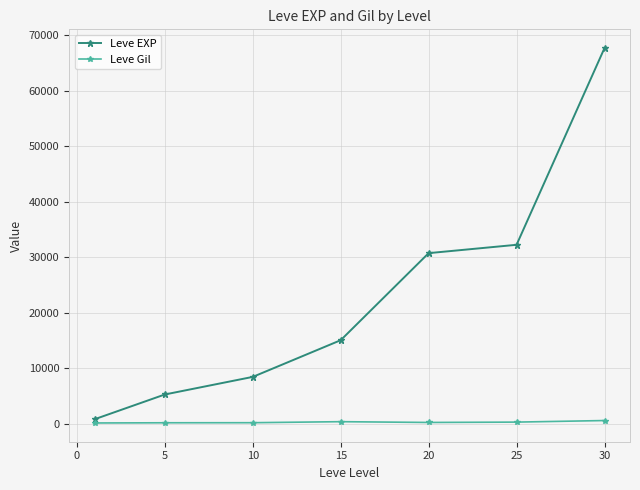

Which series has the largest range (max minus min)?

Leve EXP